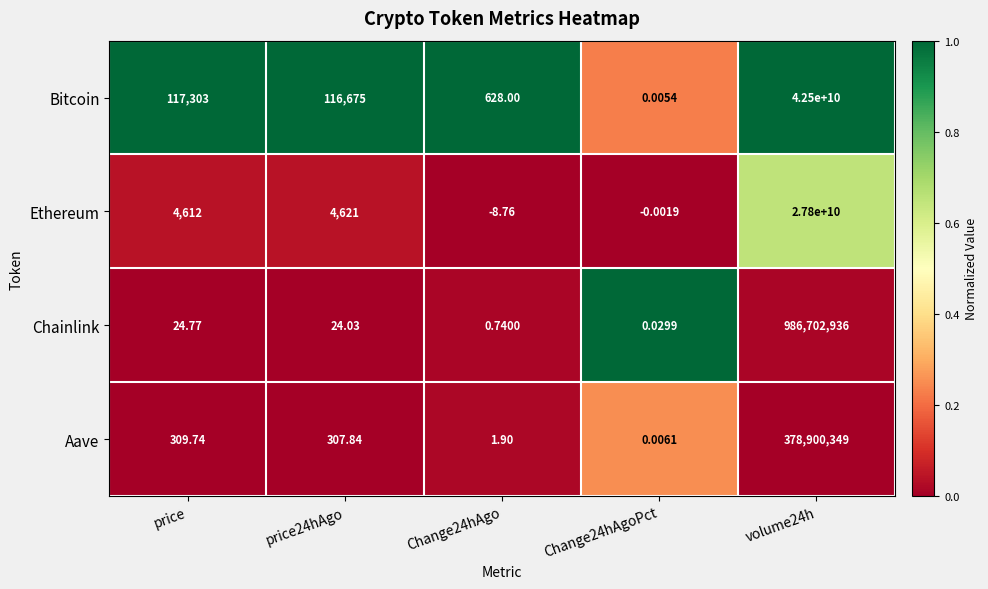

List the series in order of their peak value, highest first.

Bitcoin, Ethereum, Chainlink, Aave